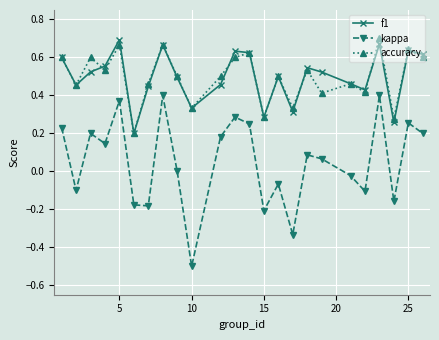

What are all the series names shown in the legend?

f1, kappa, accuracy